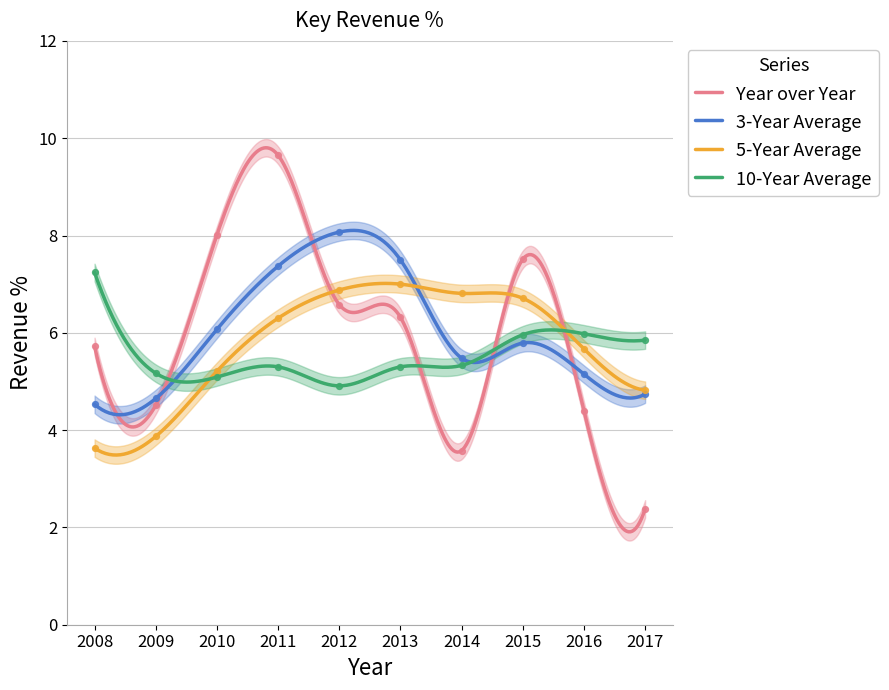

At which category is the sum across all series the highest?

2011